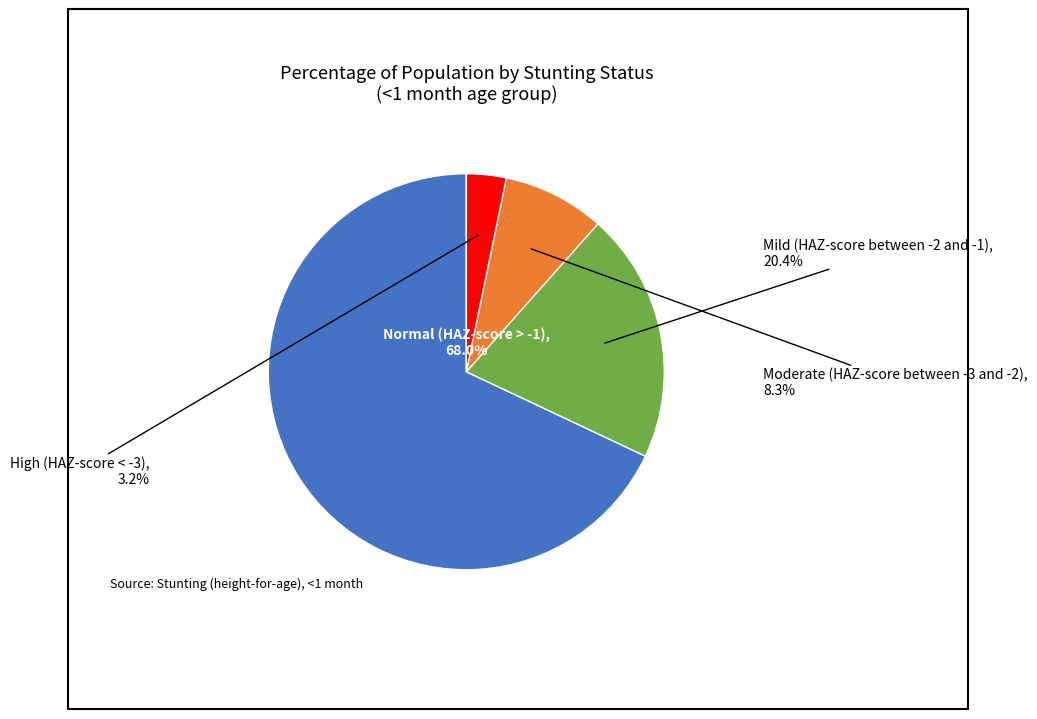

How many slices are in this pie chart?

4